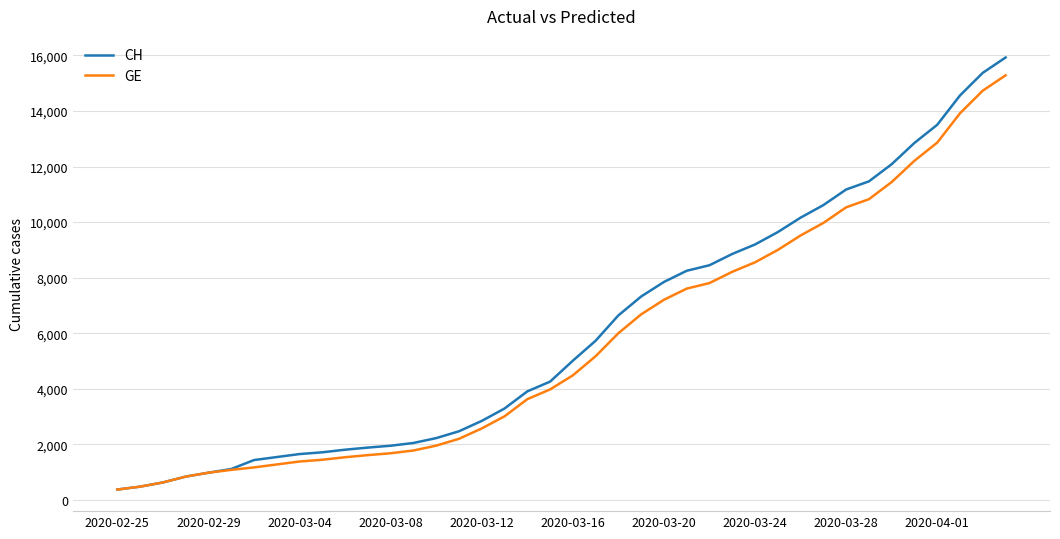

What is the smallest value displayed?

375